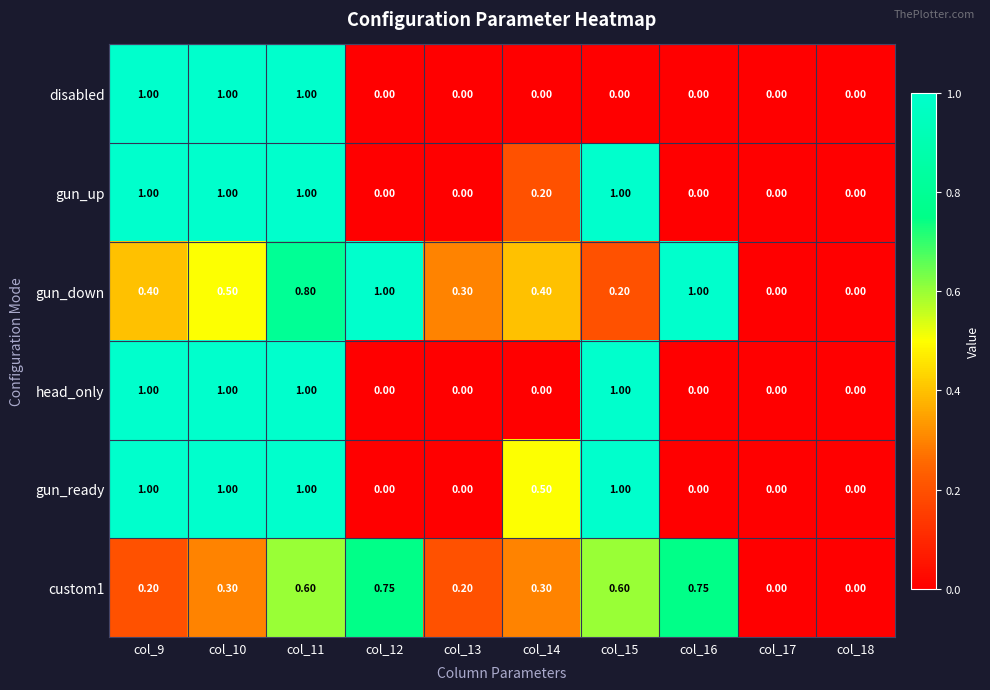

Which series has the largest total across all categories?

gun_down